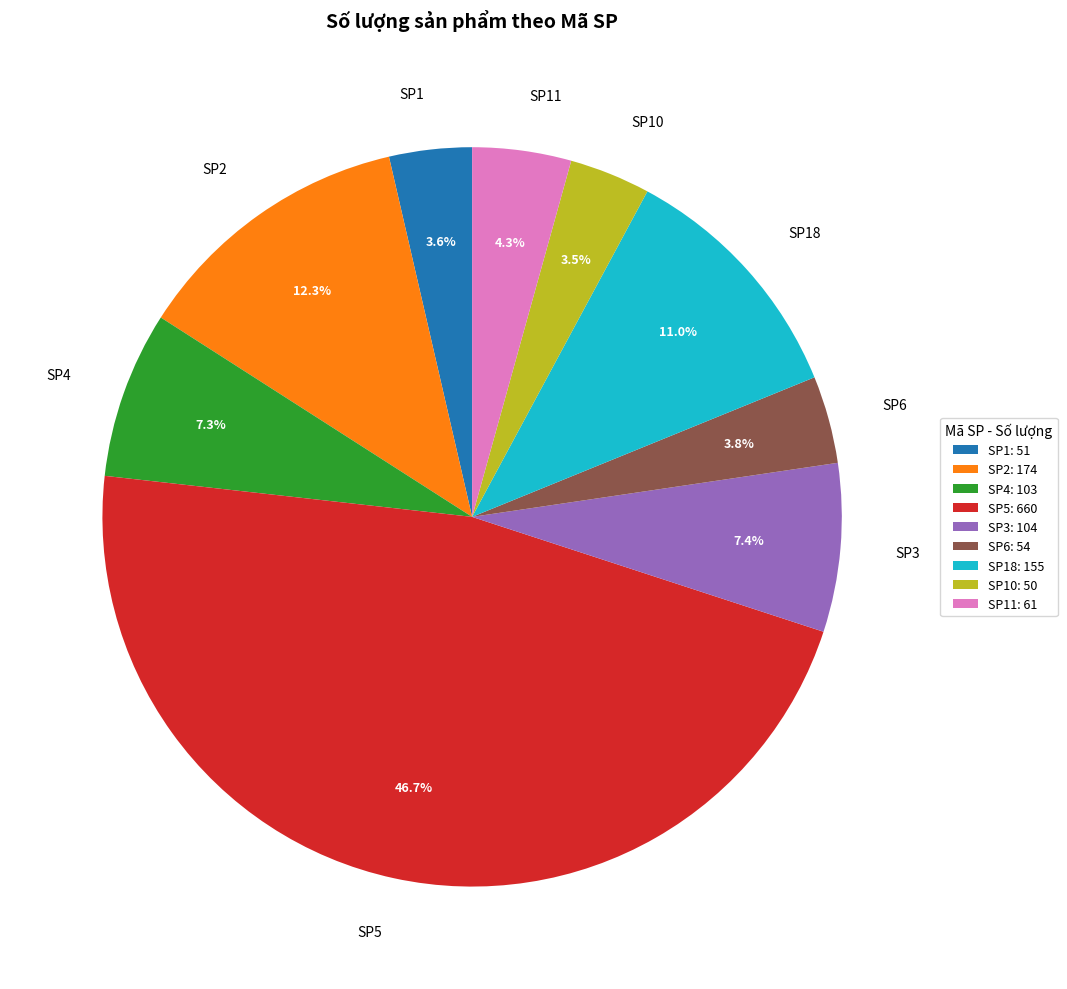

To the nearest percent, what is the average slice percentage?

11%